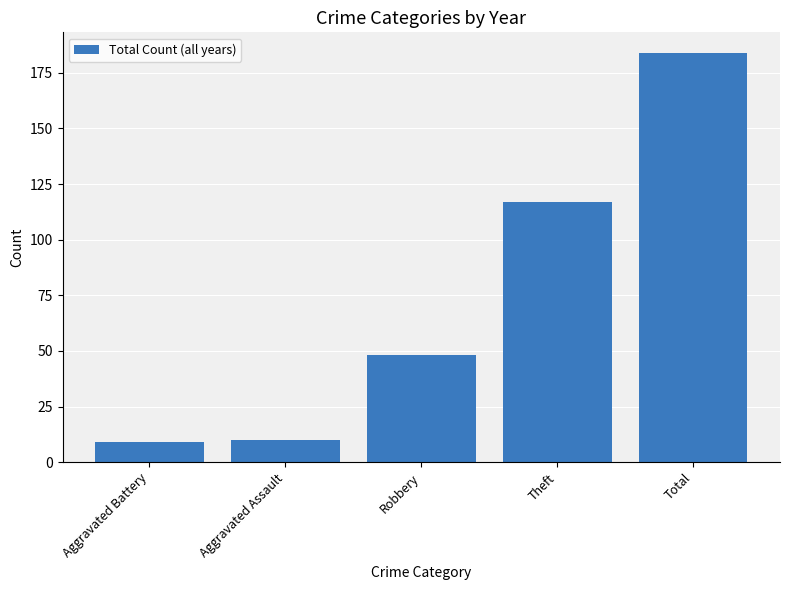

Reading left to right, extract all data points from this chart.

Aggravated Battery=9	Aggravated Assault=10	Robbery=48	Theft=117	Total=184